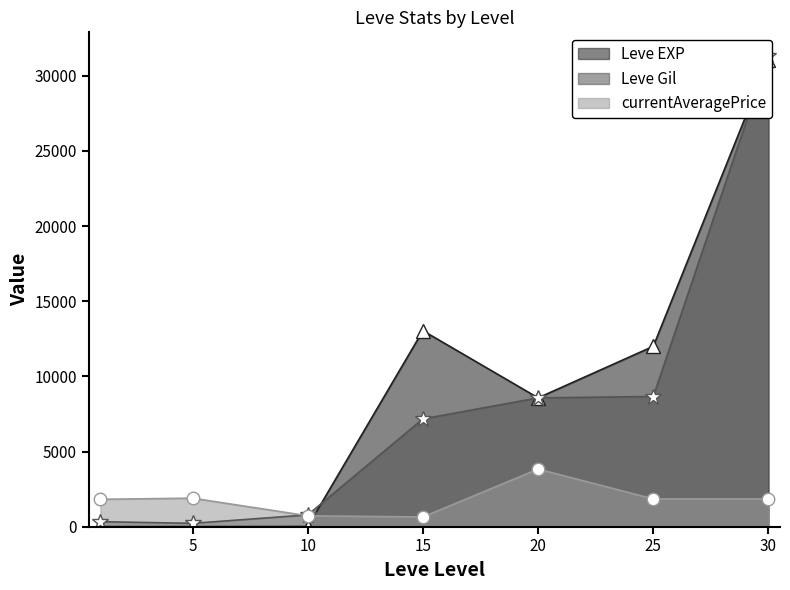

What is the highest value of the Leve EXP series?

31070